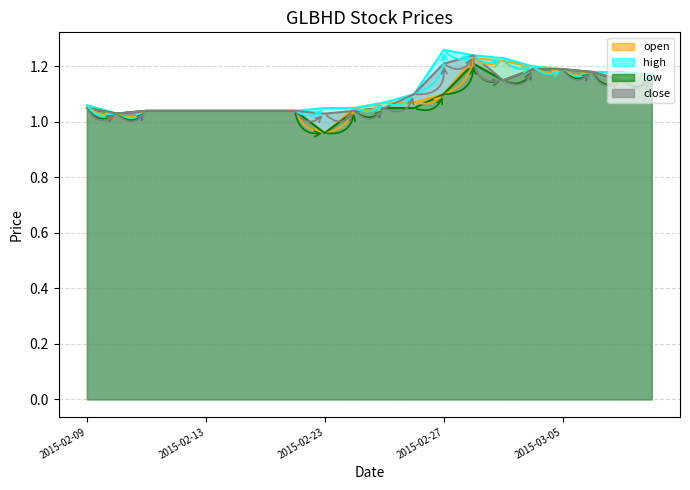

At how many categories does at least one series exceed 1?

20